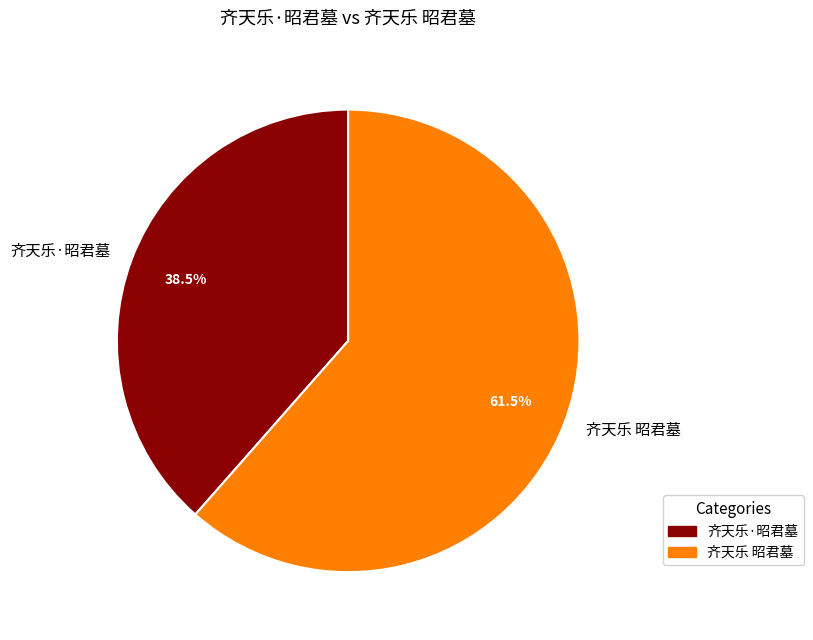

What percentage do 齐天乐 昭君墓 and 齐天乐·昭君墓 together represent?

100.0%